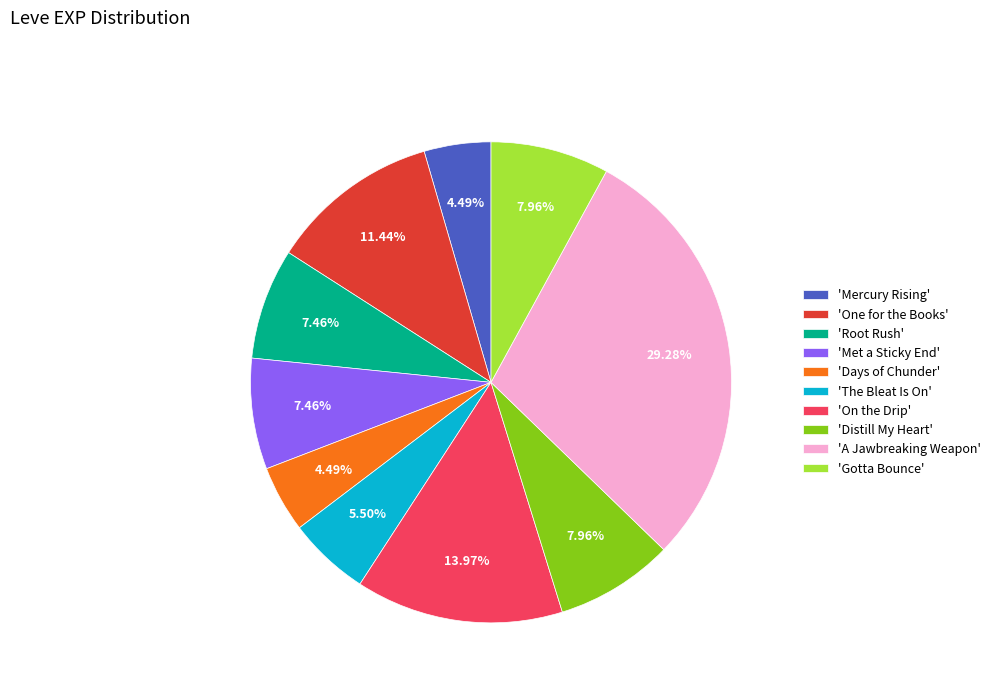

Count the number of slices in the pie.

10